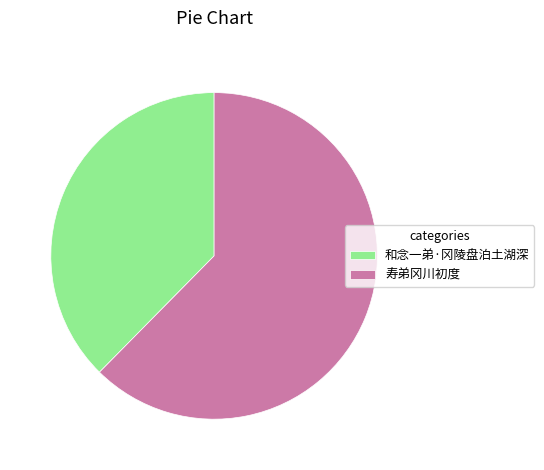

Combined, do 和念一弟·冈陵盘泊土湖深 and 寿弟冈川初度 account for over 50%?

Yes